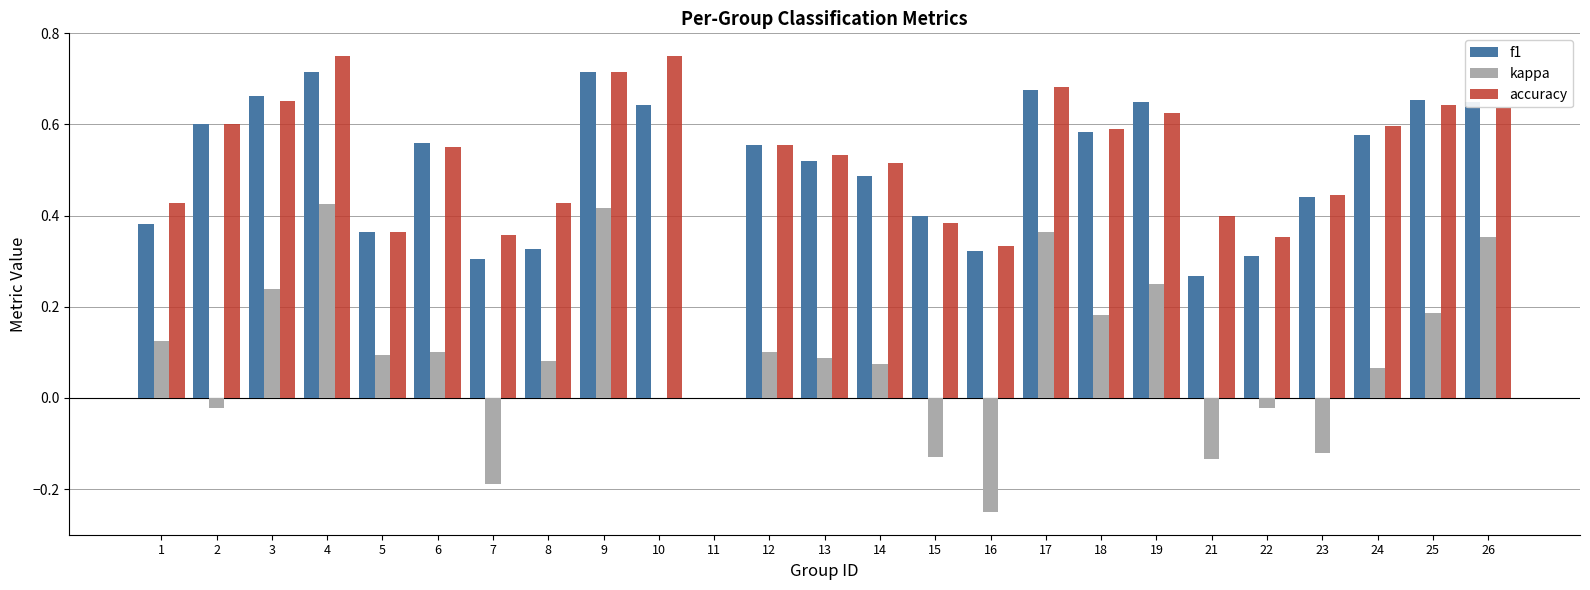

At which category is the sum across all series the highest?

4